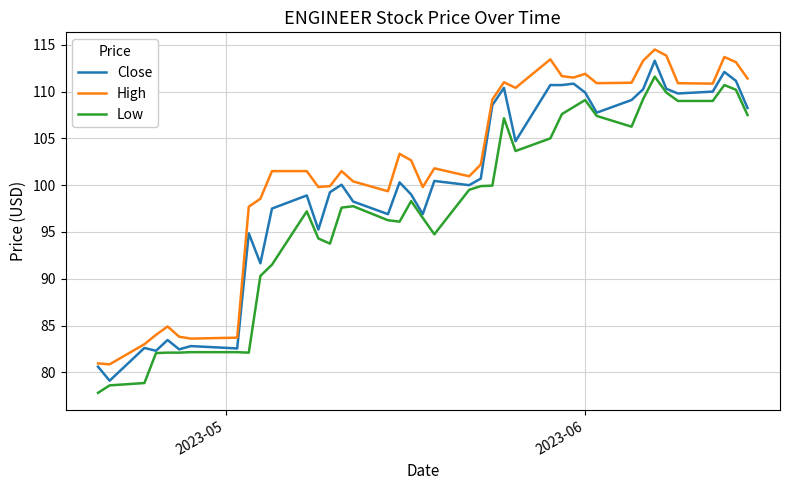

What is the minimum value shown in the chart?

77.8